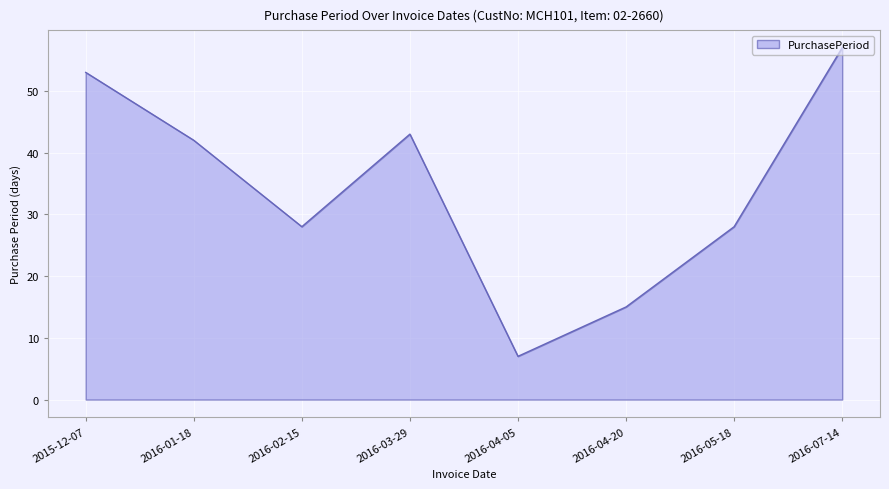

Reading right to left, list all the values displayed in this chart.

57	28	15	7	43	28	42	53